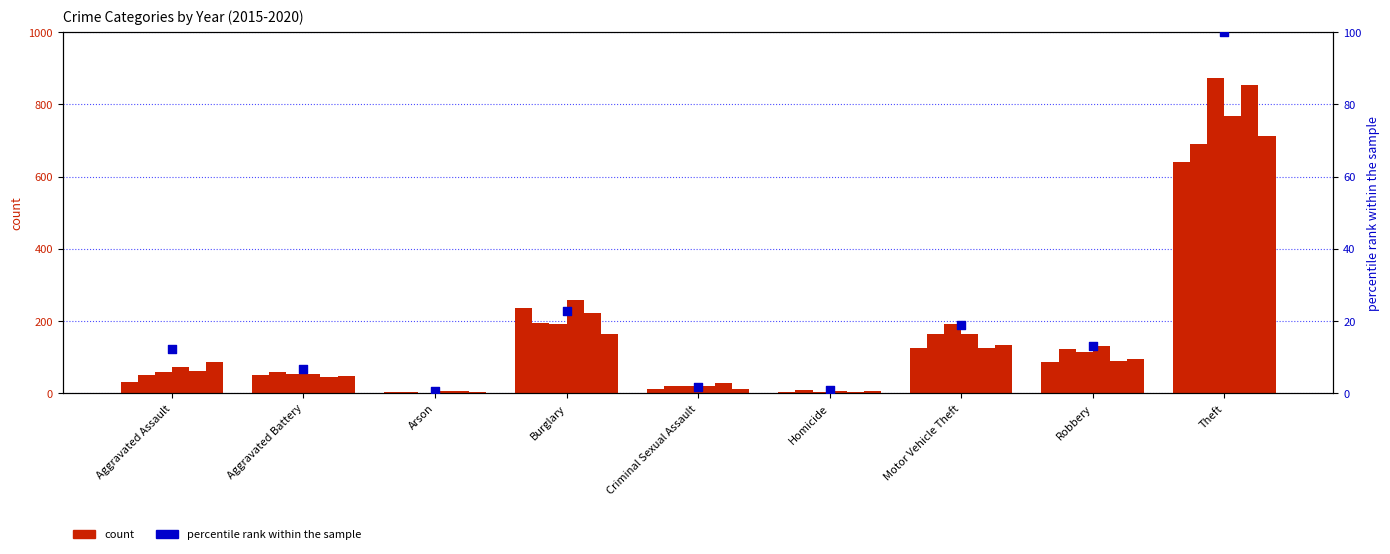

What is the ratio of the value at Burglary to the value at Robbery?

1.7